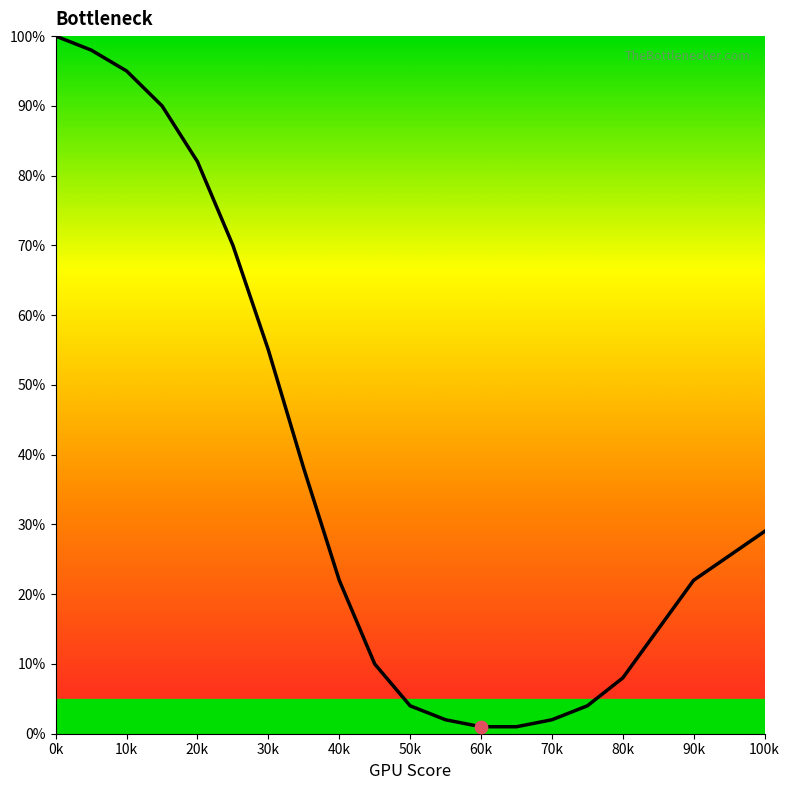

What is the maximum value shown in the chart?

100